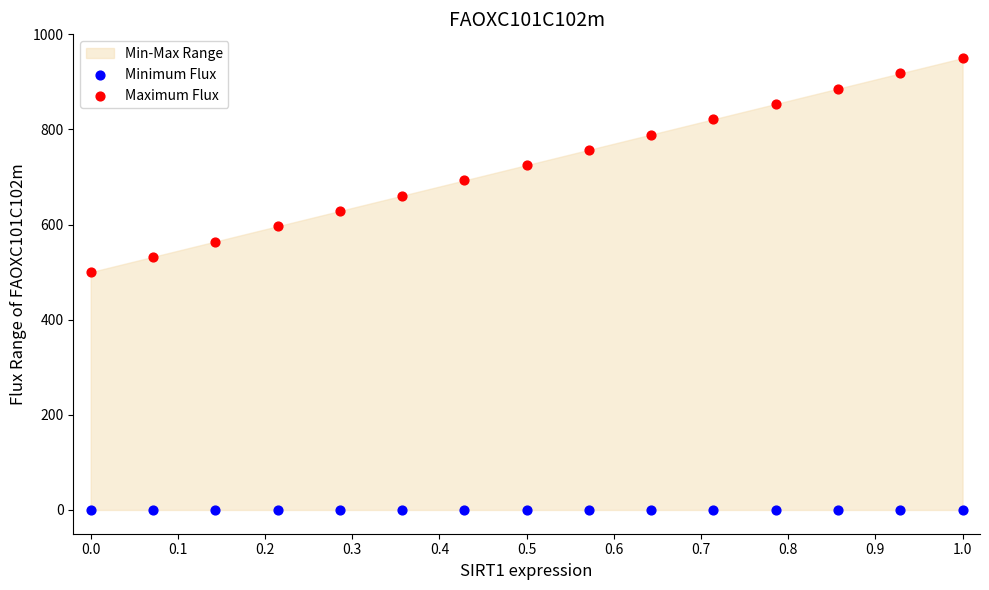

Which series contains the highest Y value?

Maximum Flux